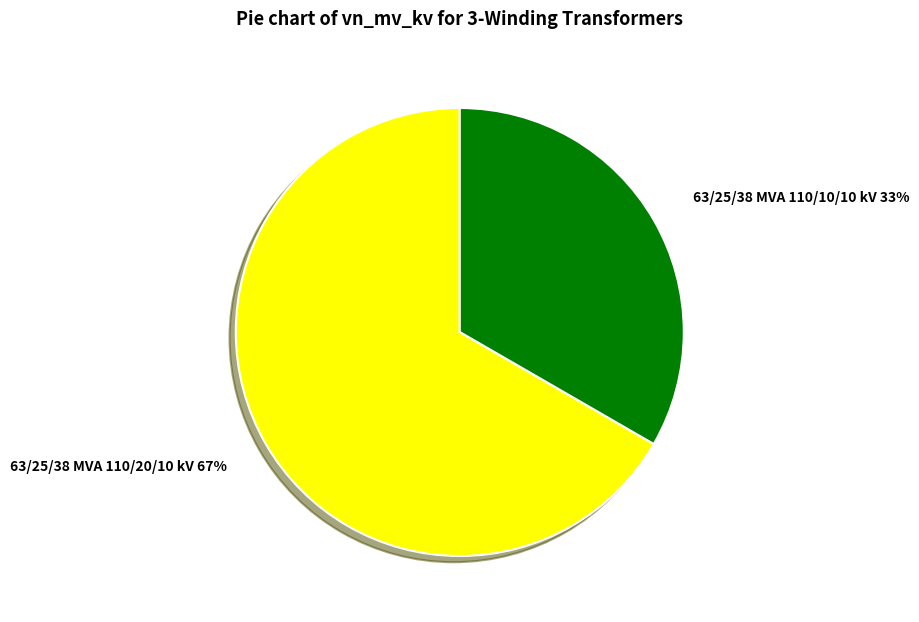

Does any single category account for the majority?

Yes